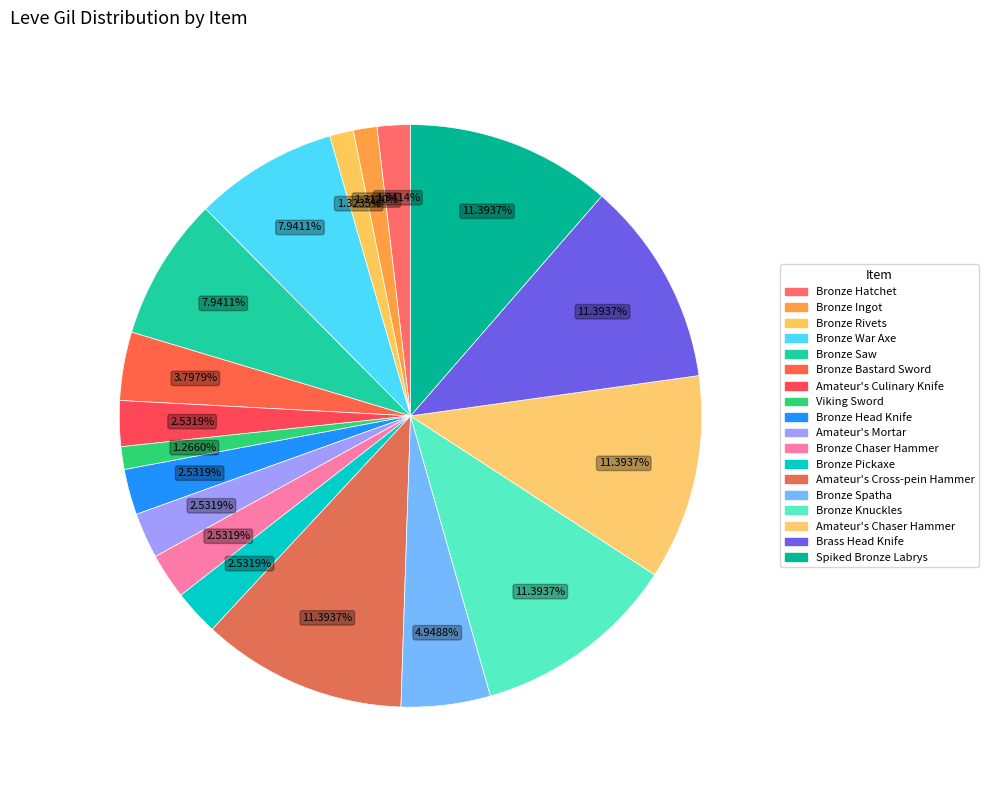

How many segments does this pie chart have?

18